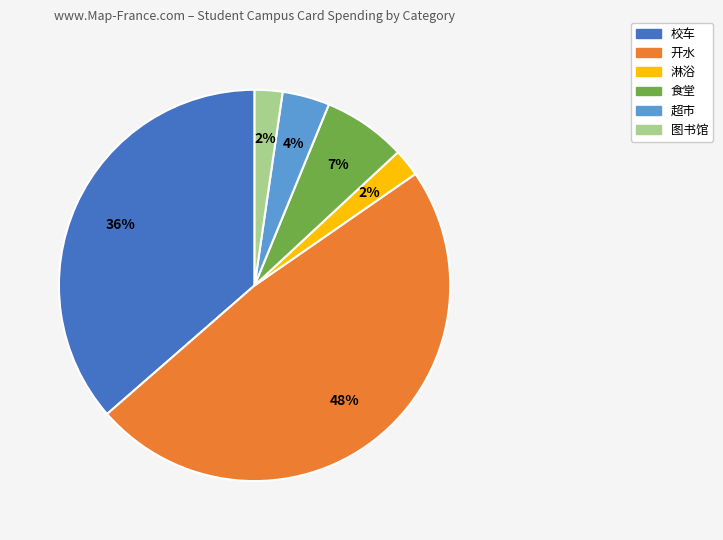

Which has a higher value, 开水 or 超市?

开水